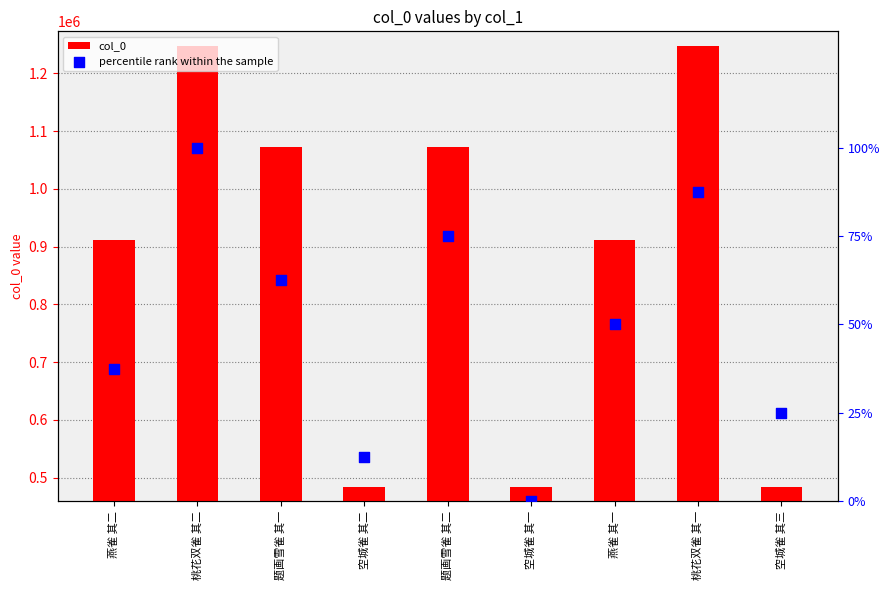

At which category is the sum across all series the highest?

桃花双雀 其二